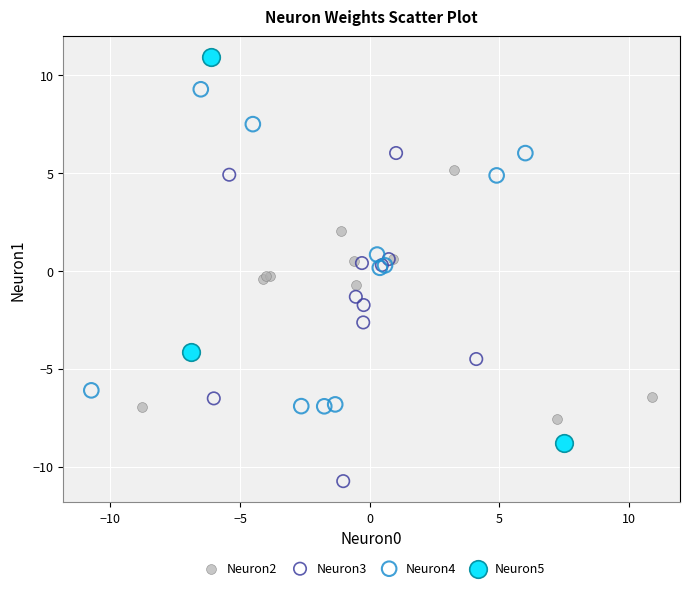

Which series contains the lowest Y value?

Neuron3